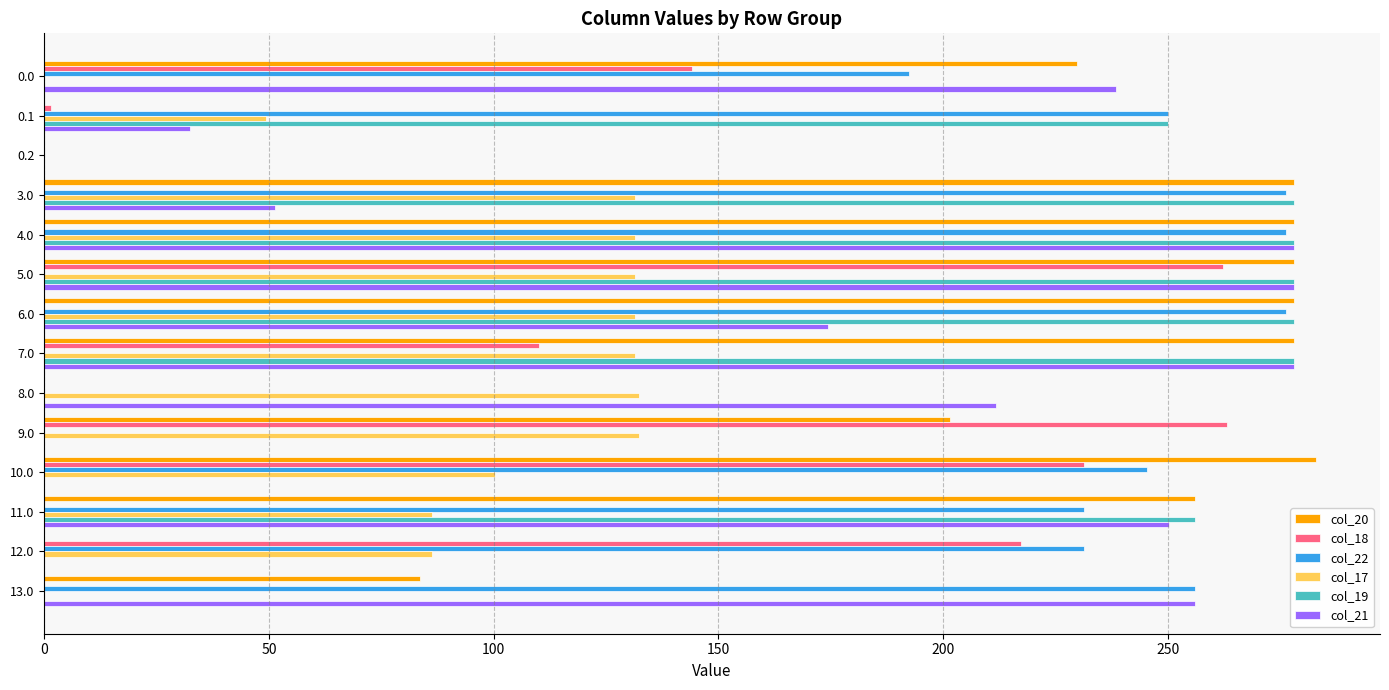

What is the sum of all col_22 values?

2235.0